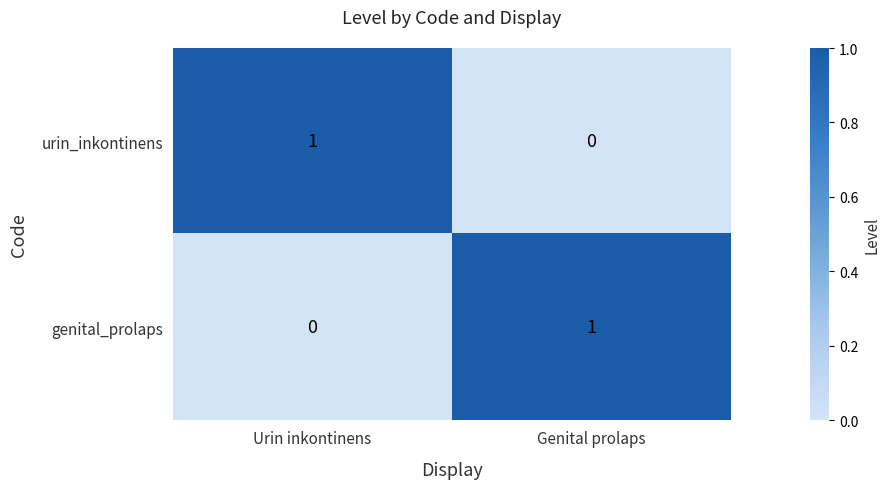

The genital_prolaps series shows 0 at Urin inkontinens. True or false?

True